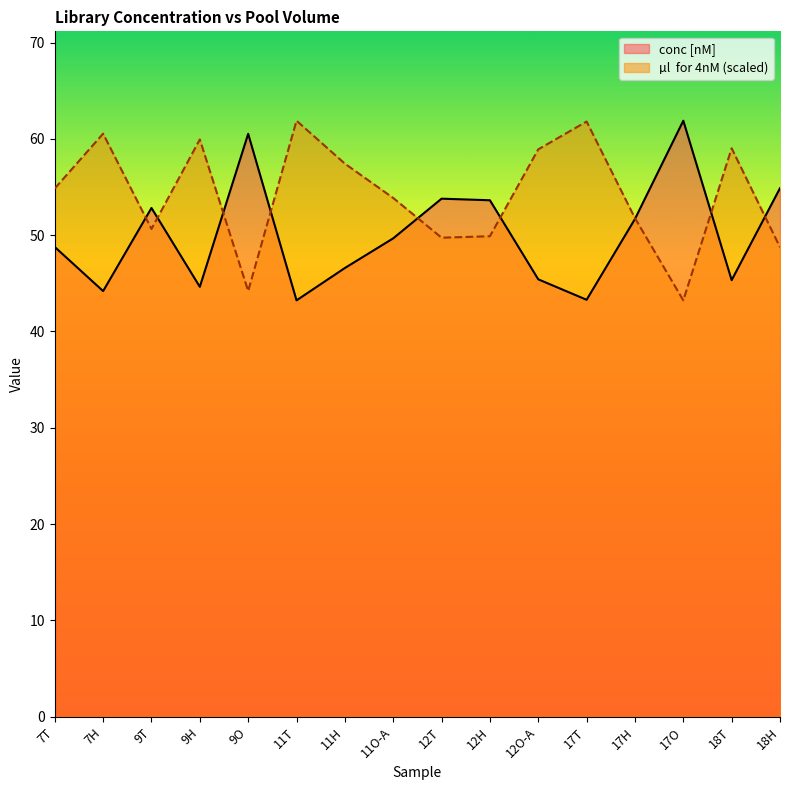

Which series has the widest spread of values?

conc [nM]